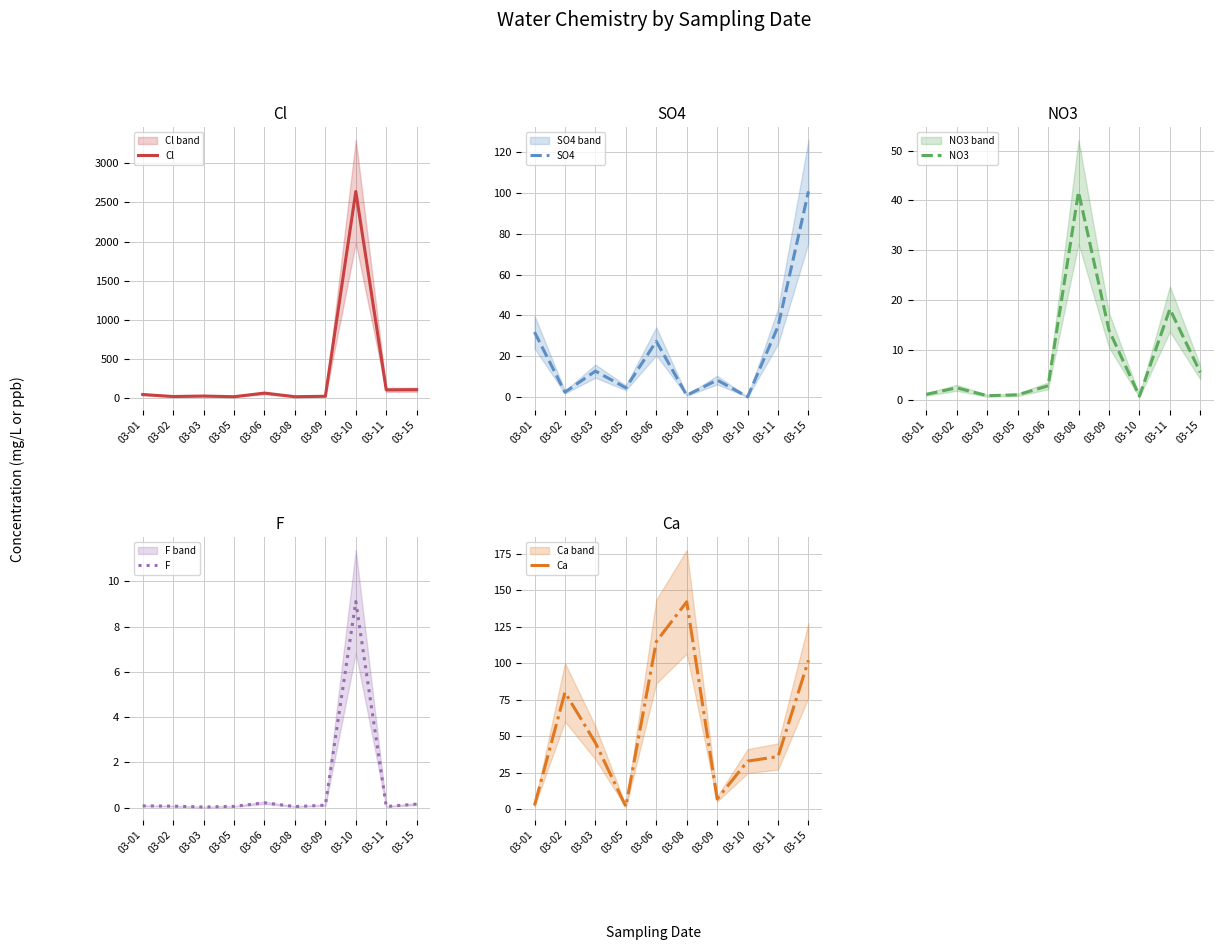

True or false: SO4 has a value of 27.4 at 03-06.

True